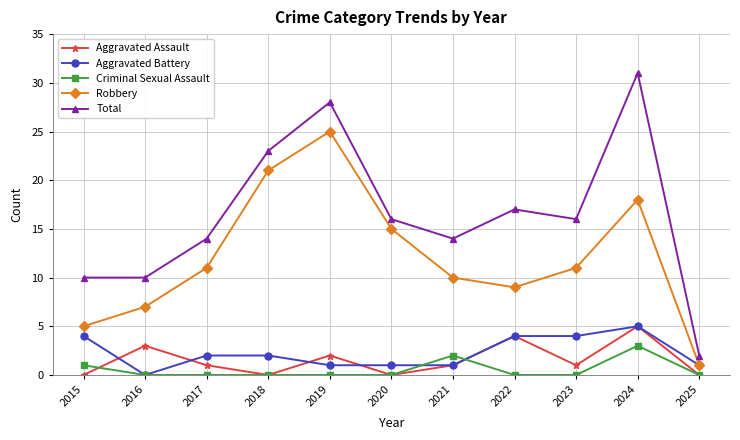

Reading left to right, what are all the values shown in this chart?

Aggravated Assault: 0	3	1	0	2	0	1	4	1	5	0
Aggravated Battery: 4	0	2	2	1	1	1	4	4	5	1
Criminal Sexual Assault: 1	0	0	0	0	0	2	0	0	3	0
Robbery: 5	7	11	21	25	15	10	9	11	18	1
Total: 10	10	14	23	28	16	14	17	16	31	2